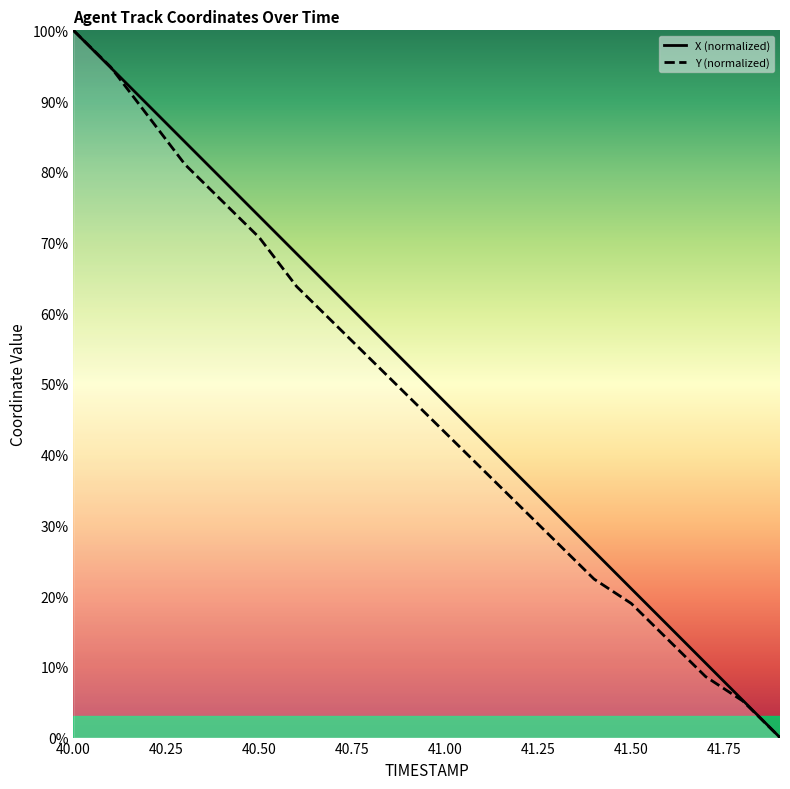

Which series has the widest spread of values?

X